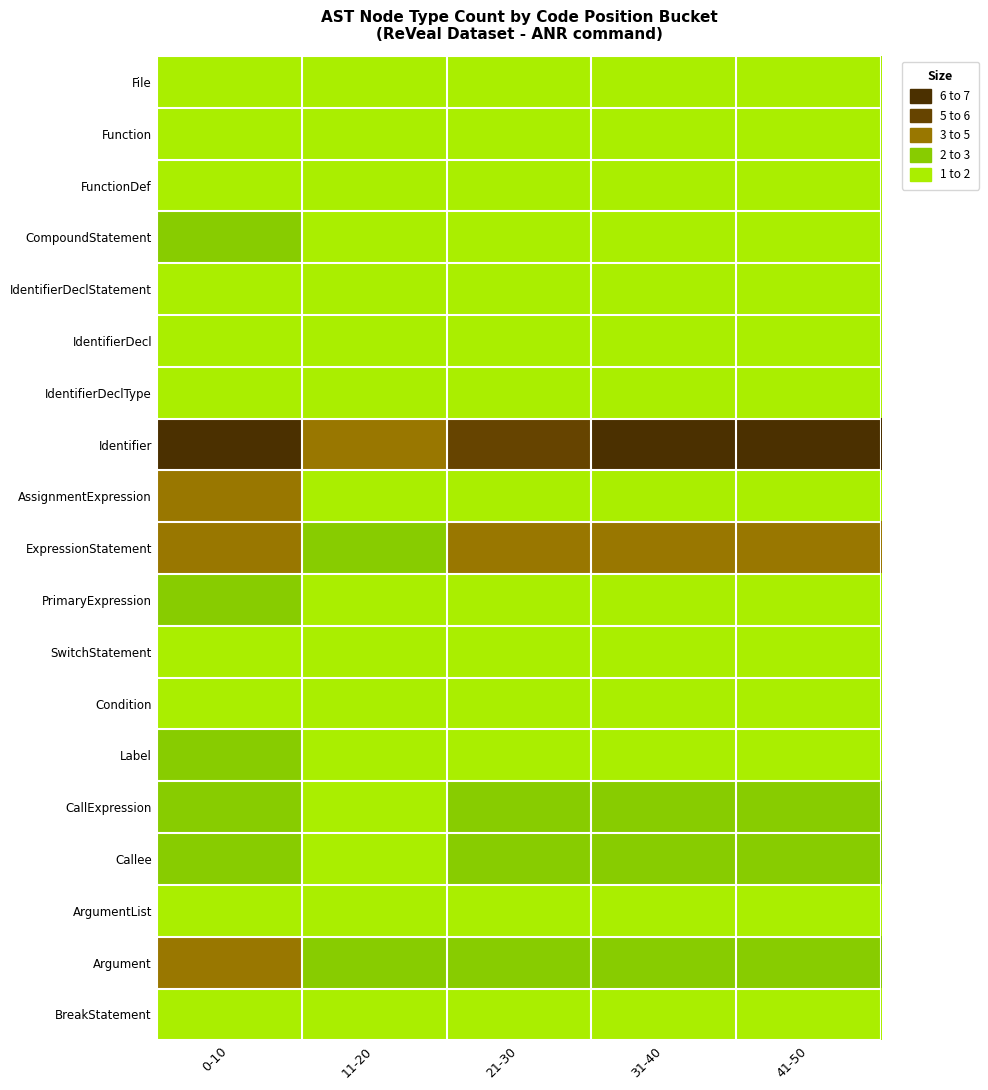

How many series are shown in this chart?

19